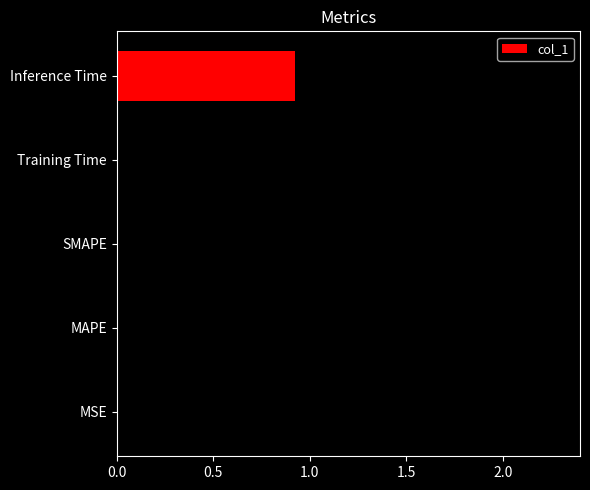

Where is the data nearest to the value 1?

Inference Time